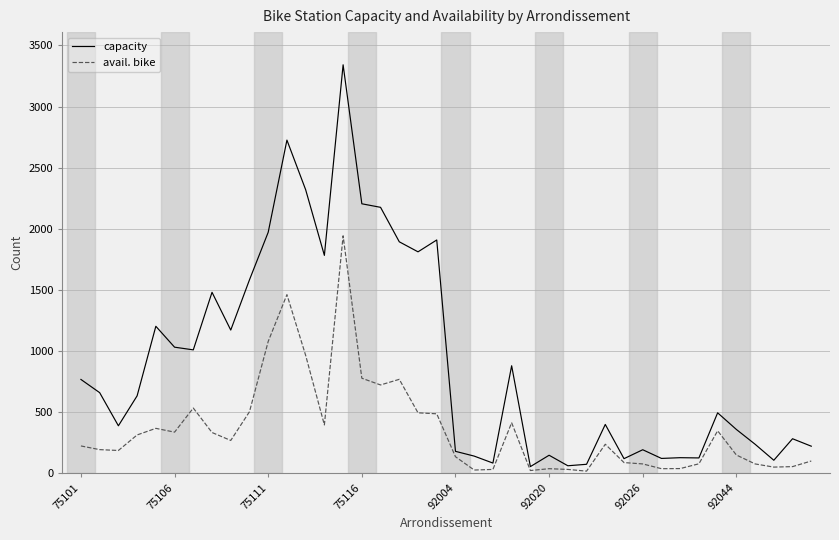

What is the sum of all capacity values?

36488